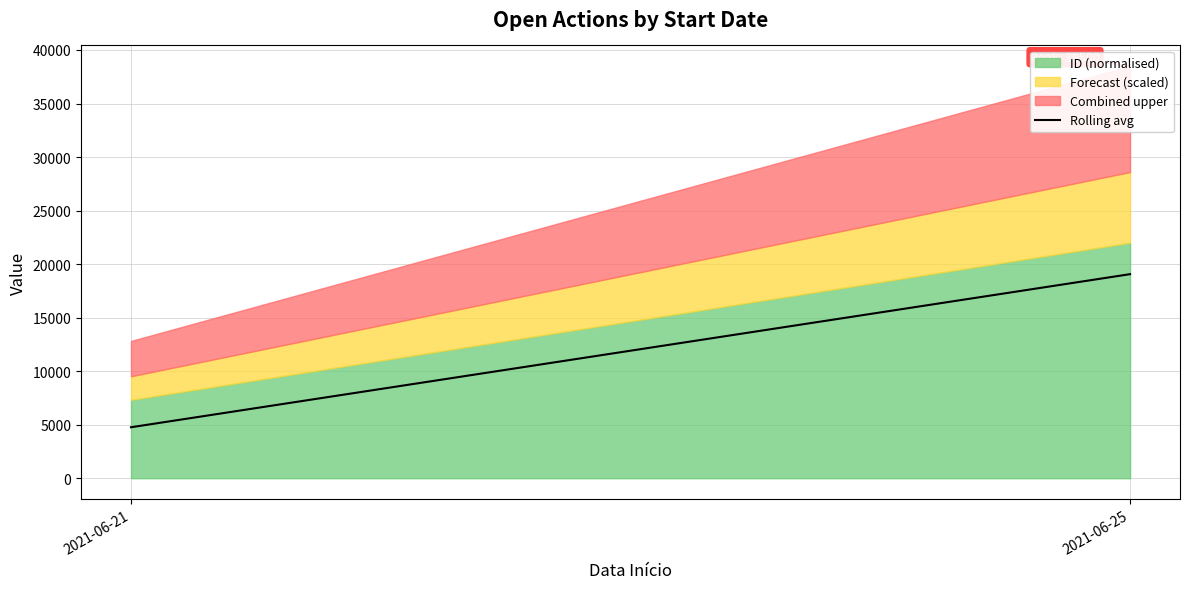

Which label corresponds to the largest value in the chart?

2021-06-25